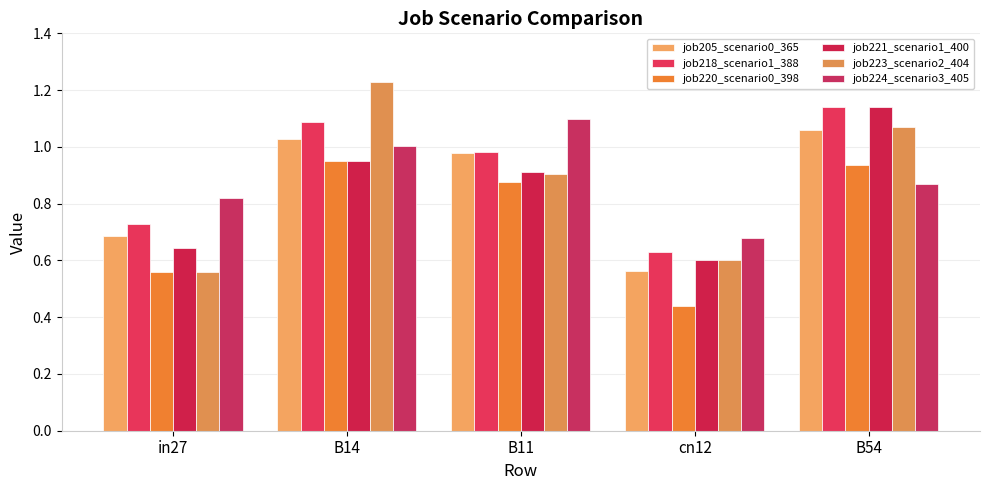

Reading left to right, transcribe all the data shown in this chart.

job205_scenario0_365: in27=0.7	B14=1.0	B11=1.0	cn12=0.6	B54=1.1
job218_scenario1_388: in27=0.7	B14=1.1	B11=1.0	cn12=0.6	B54=1.1
job220_scenario0_398: in27=0.6	B14=1.0	B11=0.9	cn12=0.4	B54=0.9
job221_scenario1_400: in27=0.6	B14=1.0	B11=0.9	cn12=0.6	B54=1.1
job223_scenario2_404: in27=0.6	B14=1.2	B11=0.9	cn12=0.6	B54=1.1
job224_scenario3_405: in27=0.8	B14=1.0	B11=1.1	cn12=0.7	B54=0.9